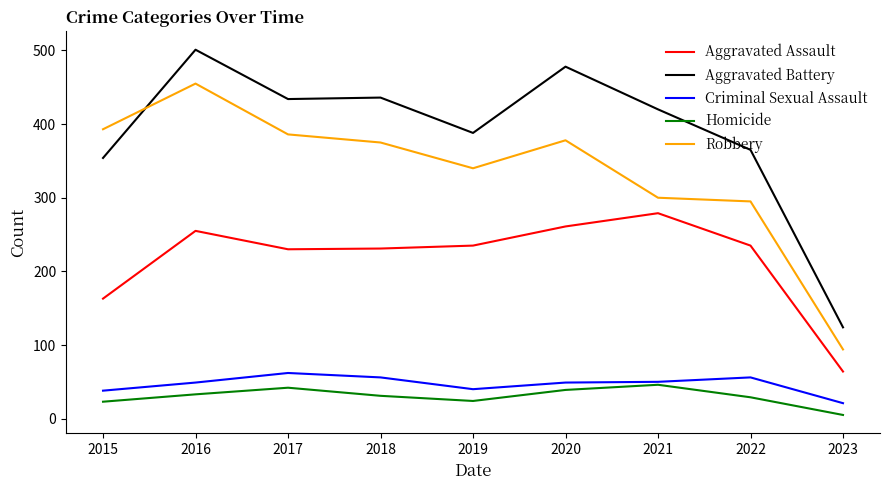

Rank the series by their maximum value, from highest to lowest.

Aggravated Battery, Robbery, Aggravated Assault, Criminal Sexual Assault, Homicide